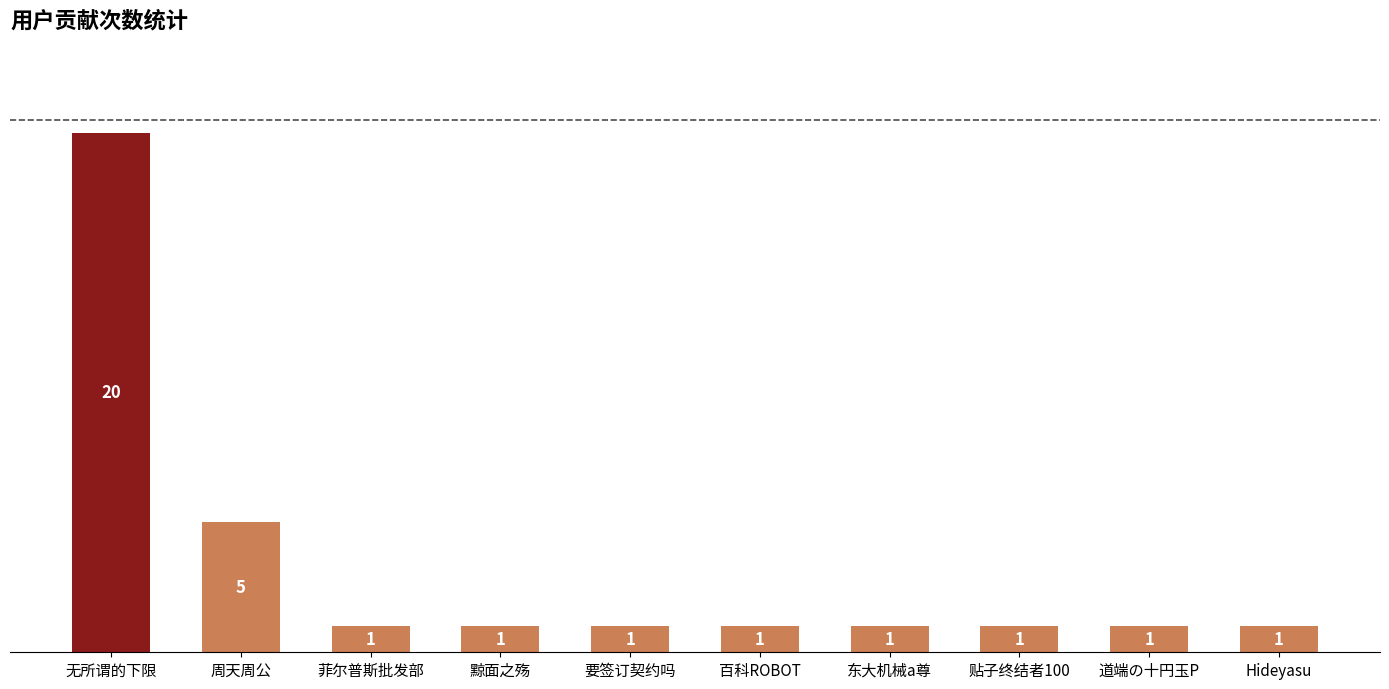

Reading left to right, transcribe all the data shown in this chart.

20	5	1	1	1	1	1	1	1	1